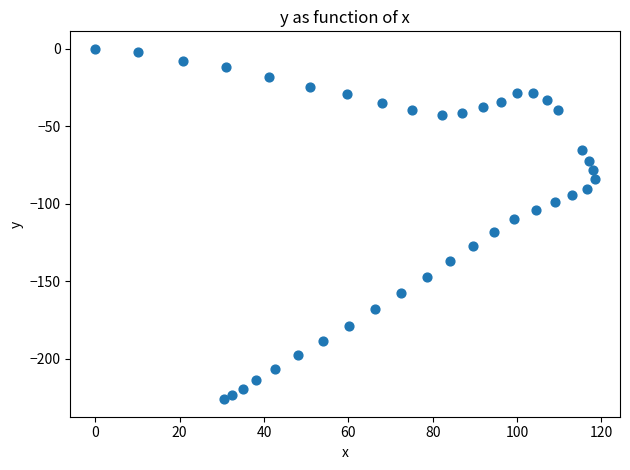

What is the range of Y values (max minus min)?

226.1